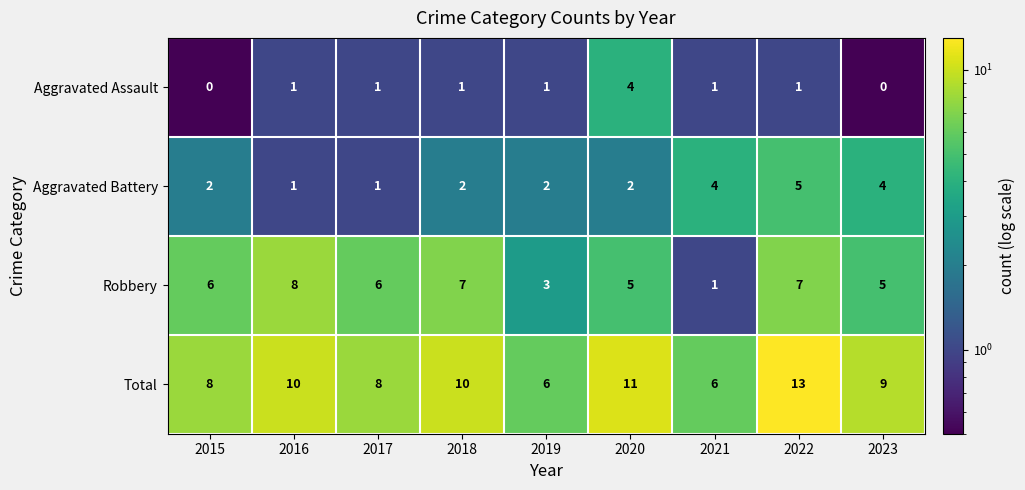

What is the difference between the second highest and second lowest values in the Aggravated Battery series?

3